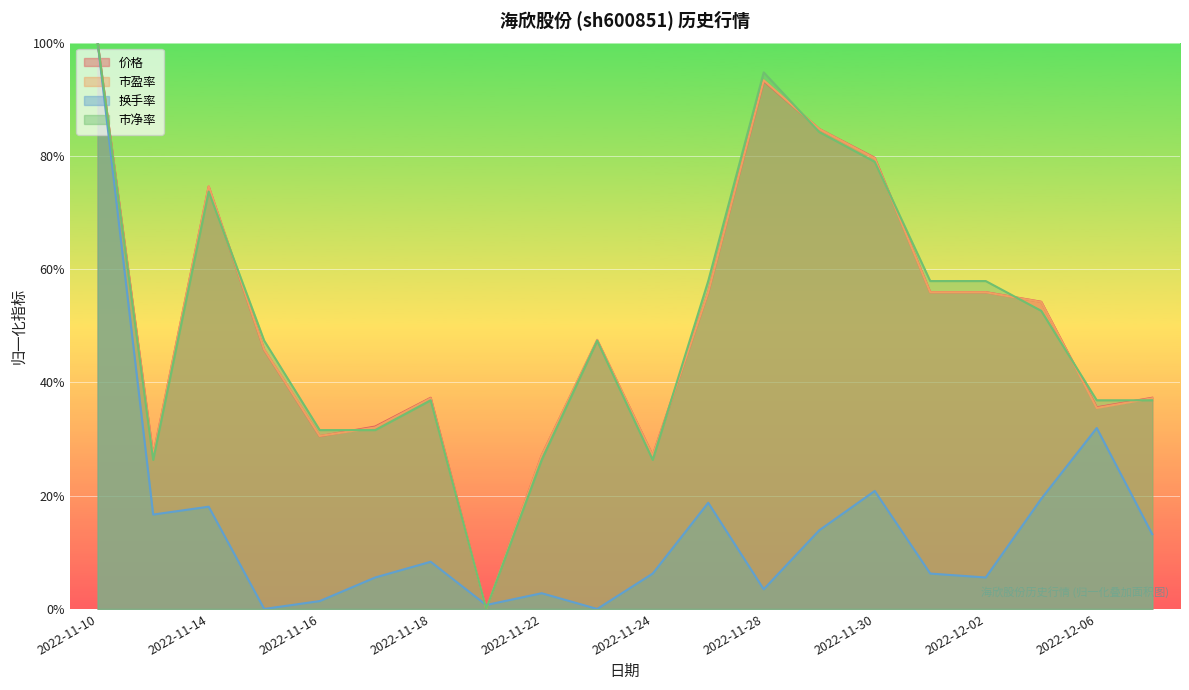

What is the spread (max minus min) of values at 2022-12-07?

24.1